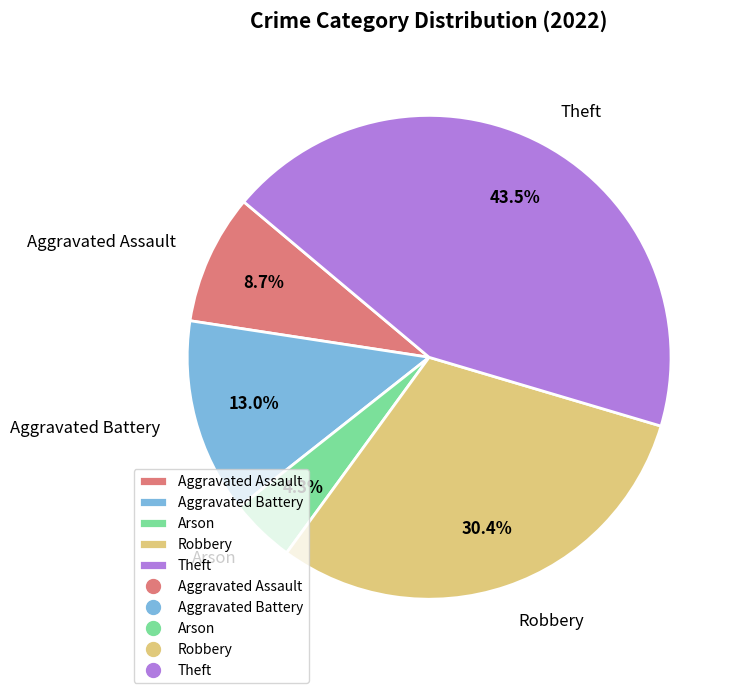

To the nearest percent, what is the combined percentage of Arson and Theft?

48%